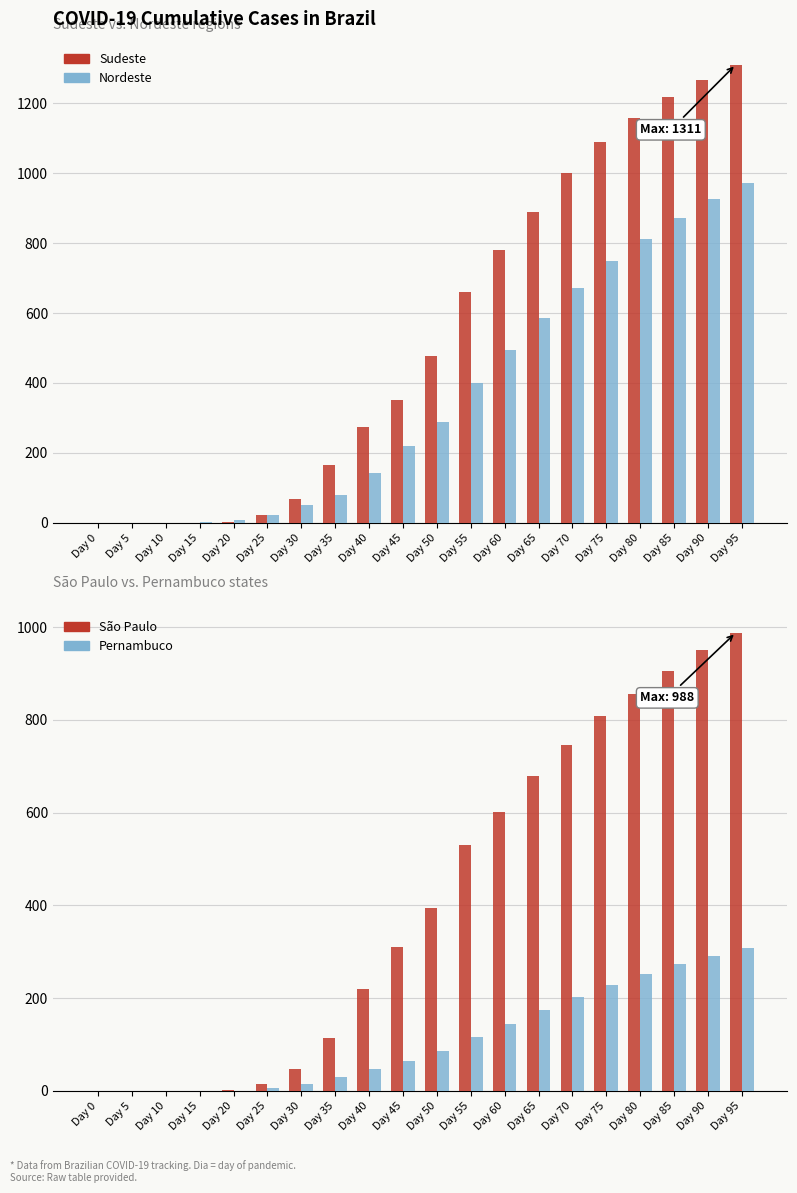

Between Day 95 and Day 45, which is larger?

Day 95